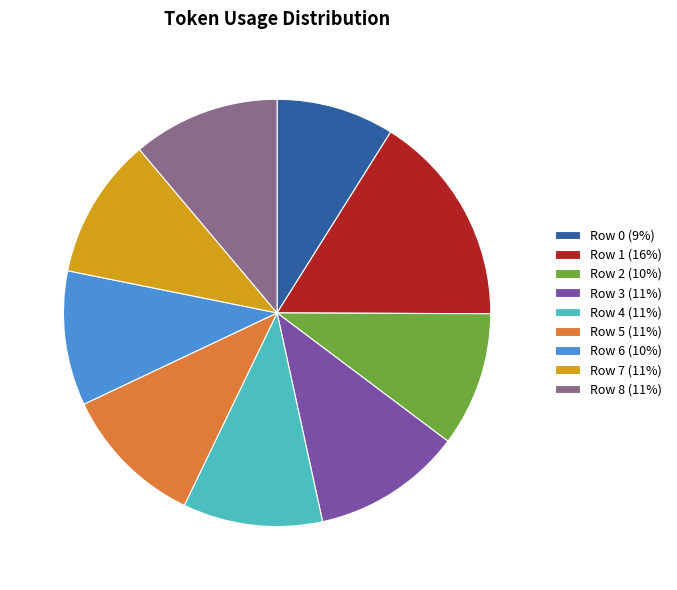

Which slice is the largest?

Row 1